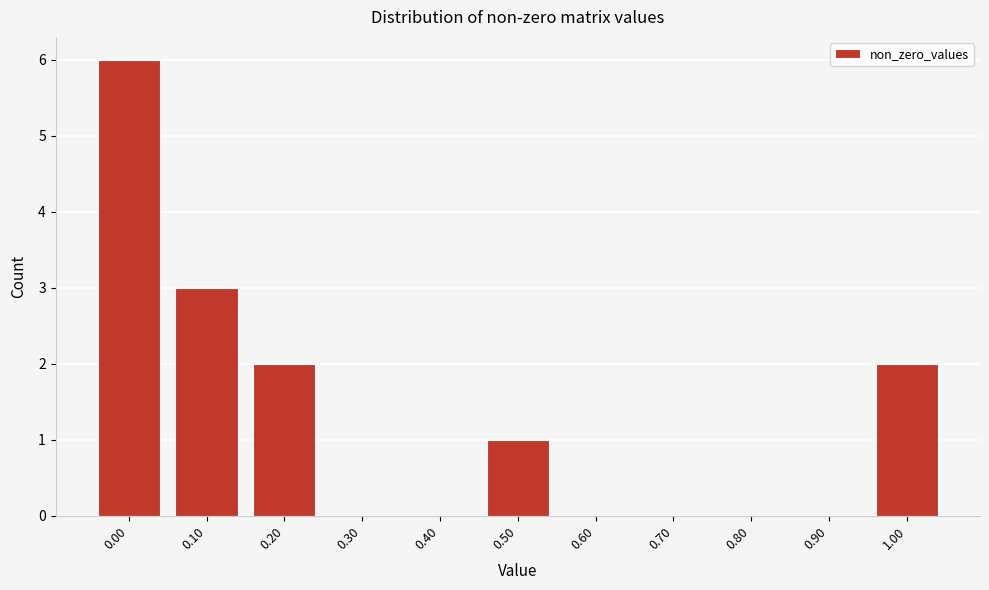

Reading left to right, list all the values displayed in this chart.

0.00=6	0.10=3	0.20=2	0.30=0	0.40=0	0.50=1	0.60=0	0.70=0	0.80=0	0.90=0	1.00=2